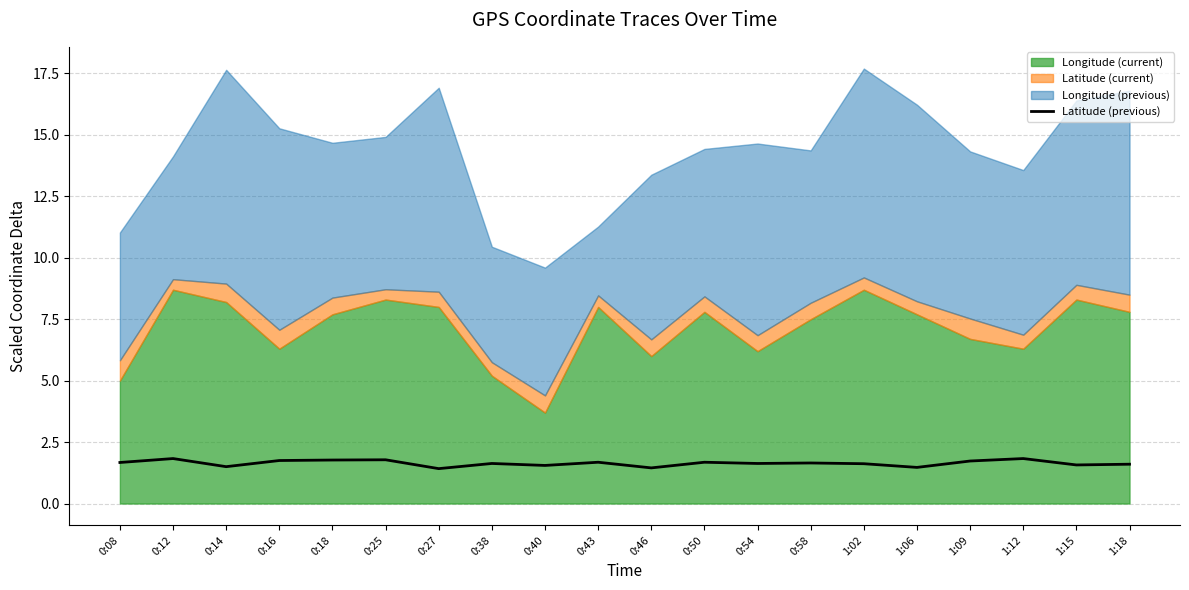

What is the average value?

1.6